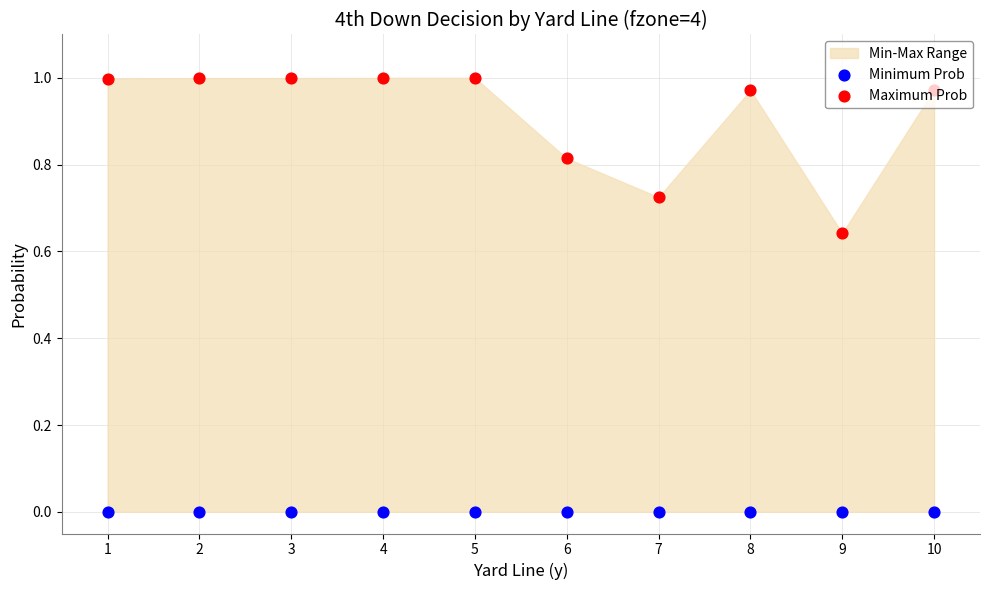

Which series has the largest Y range (max minus min)?

Maximum Prob